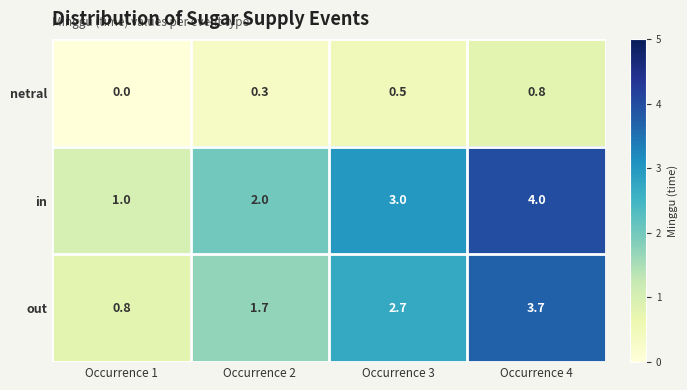

Which series has the largest range (max minus min)?

in